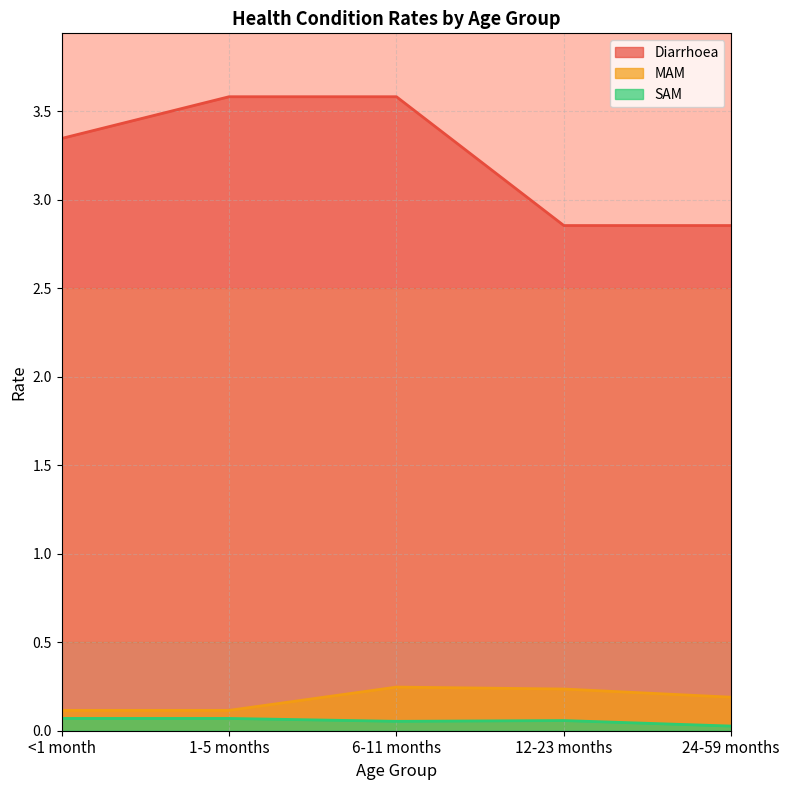

Is the value of Diarrhoea at 6-11 months greater than the value of MAM at <1 month?

Yes